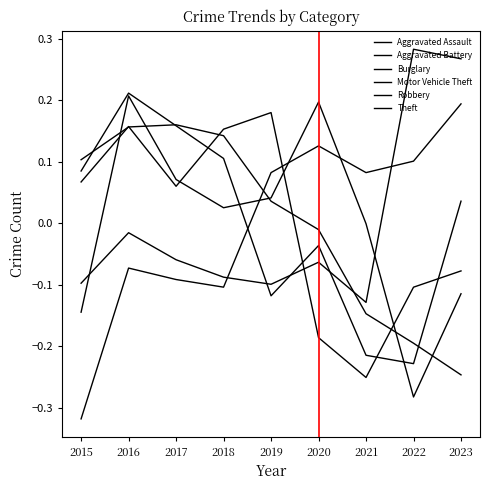

How many interior local peaks does the Theft series have?

2